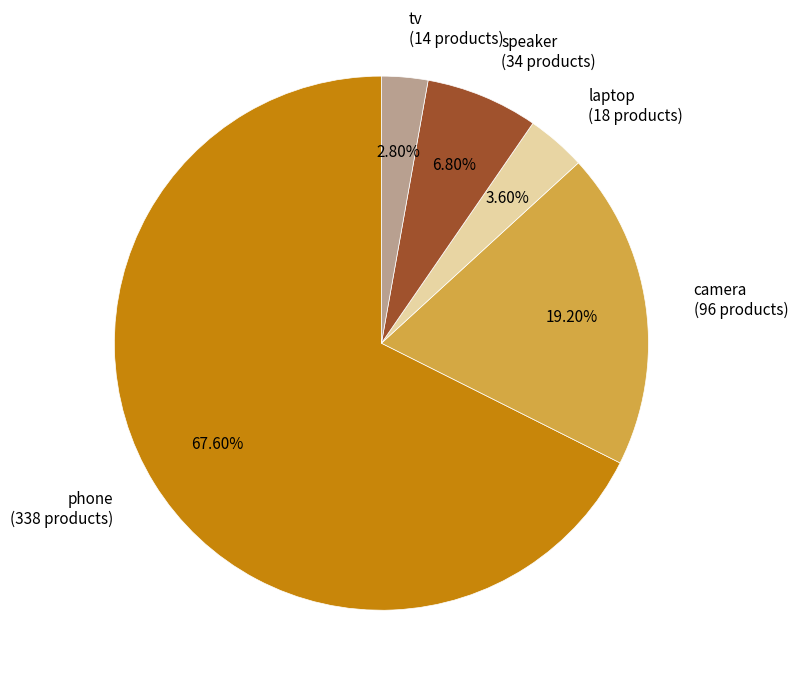

Which slice is the largest?

phone